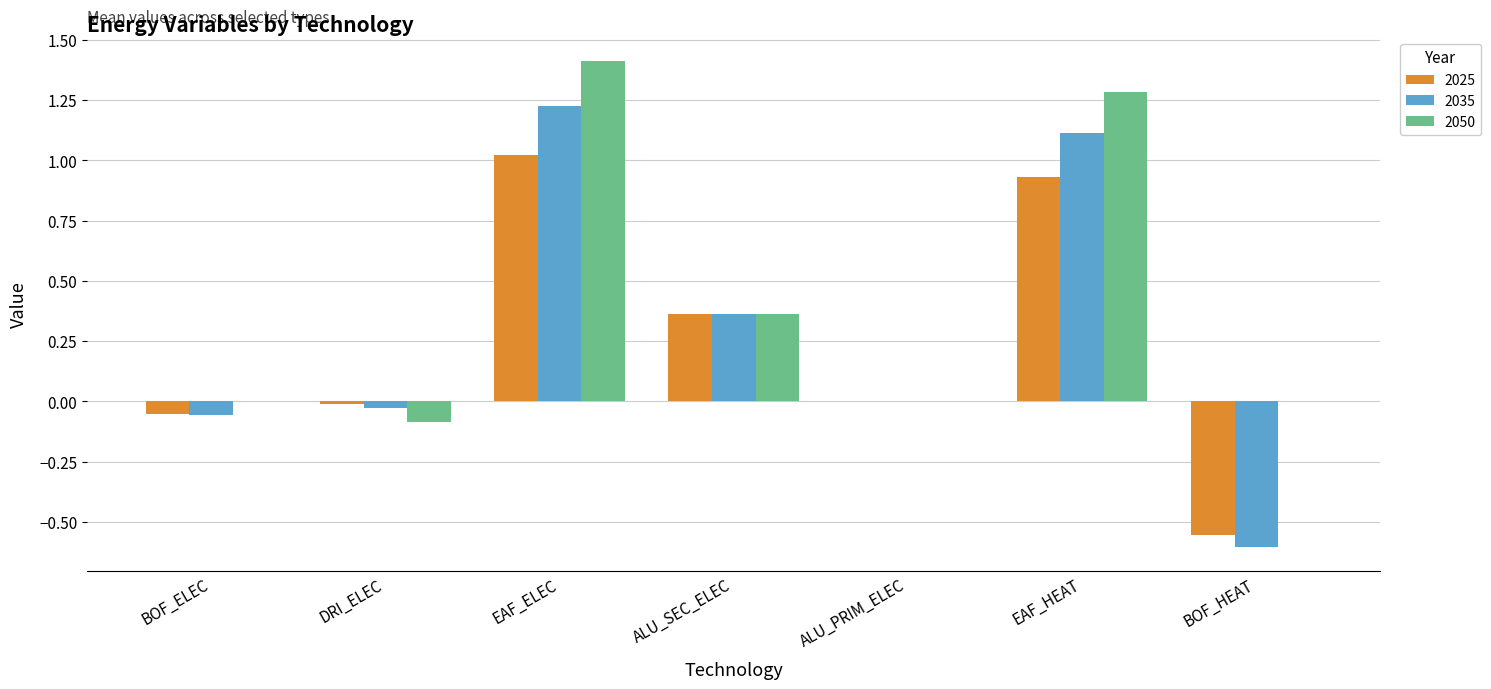

What is the highest value of the 2025 series?

1.0